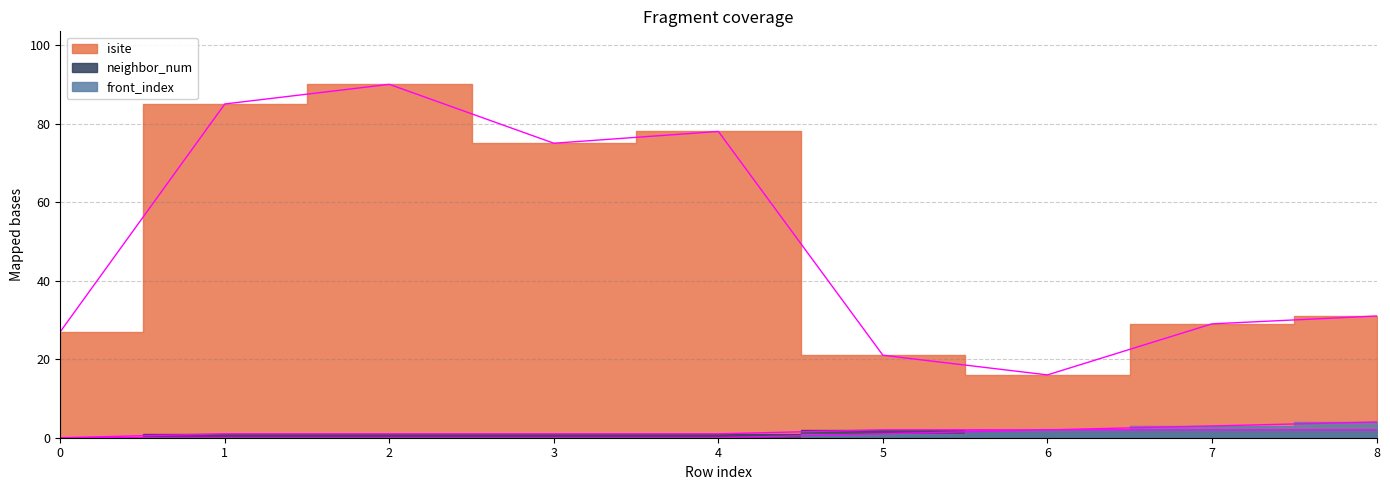

Does the chart have visible grid lines?

Yes